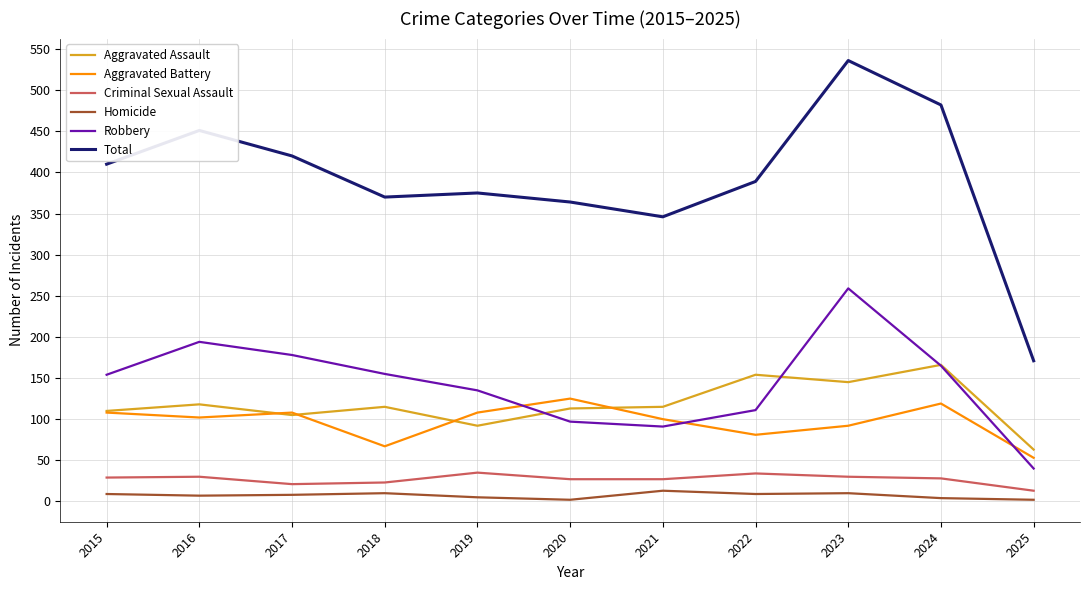

Rank the series by their maximum value, from highest to lowest.

Total, Robbery, Aggravated Assault, Aggravated Battery, Criminal Sexual Assault, Homicide